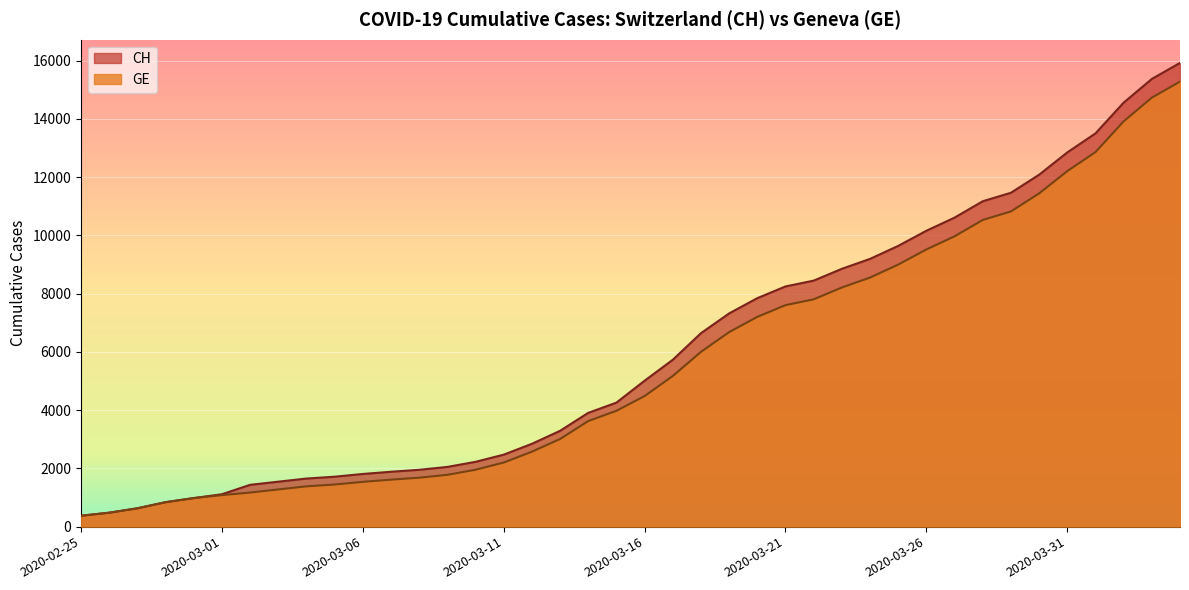

The value of GE at 2020-03-29 is 5402. True or false?

False